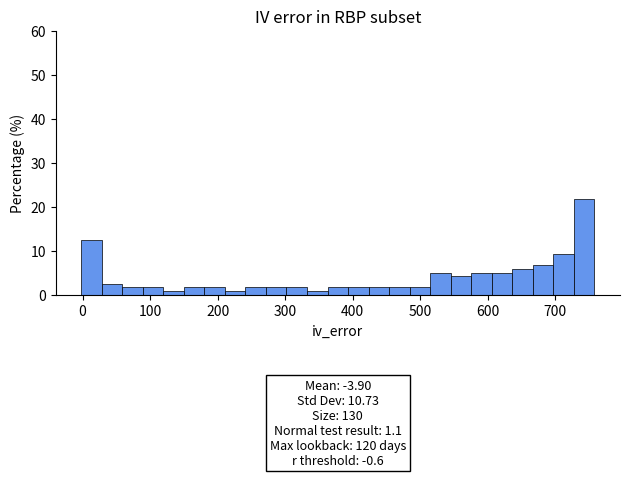

Around what value on the x-axis is the tallest bar? Give the approximate position of its centre, as read against the axis.

740